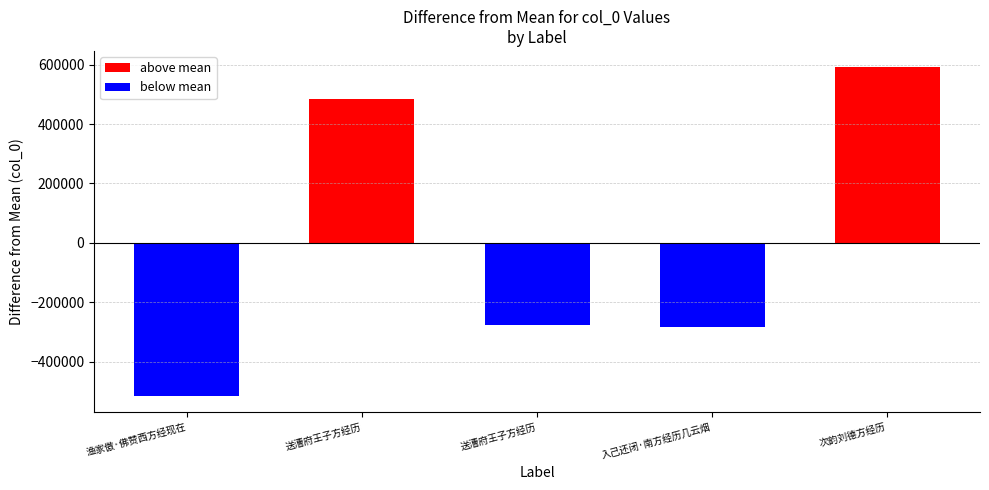

What is the sum of all values?

3288333